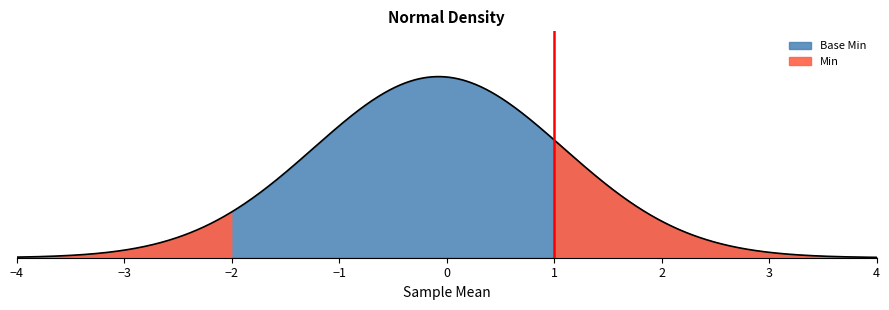

What are all the series names shown in the legend?

Min, Base Min